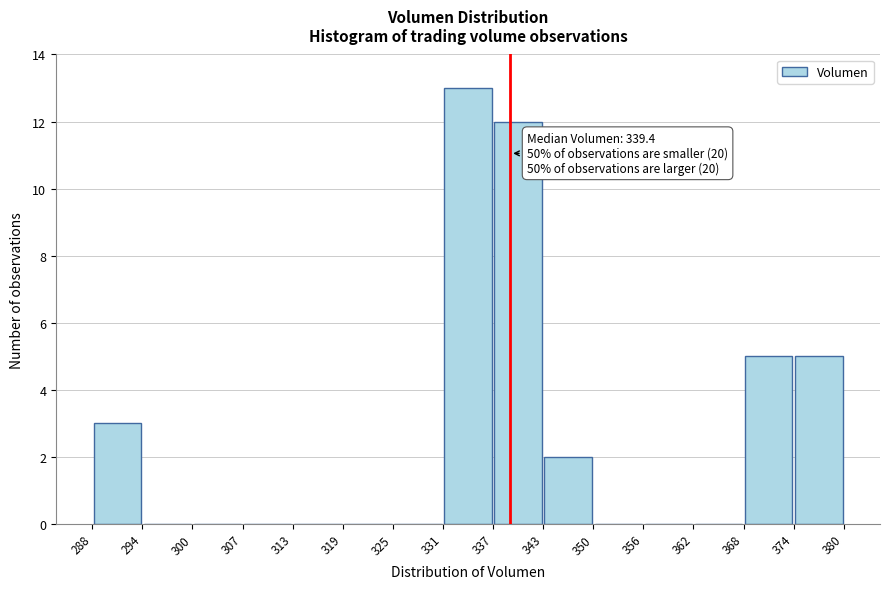

Over which range of the x-axis is the bar tallest?

331 to 337